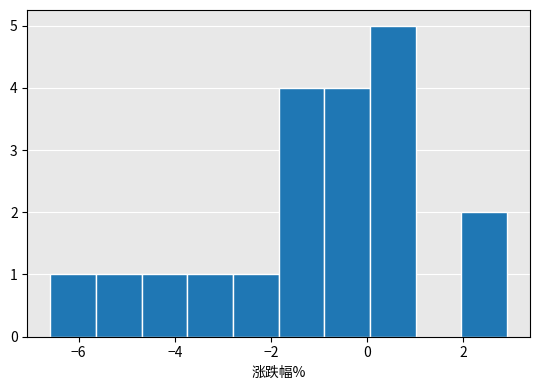

Over which range of the x-axis is the bar tallest?

0.0 to 1.0